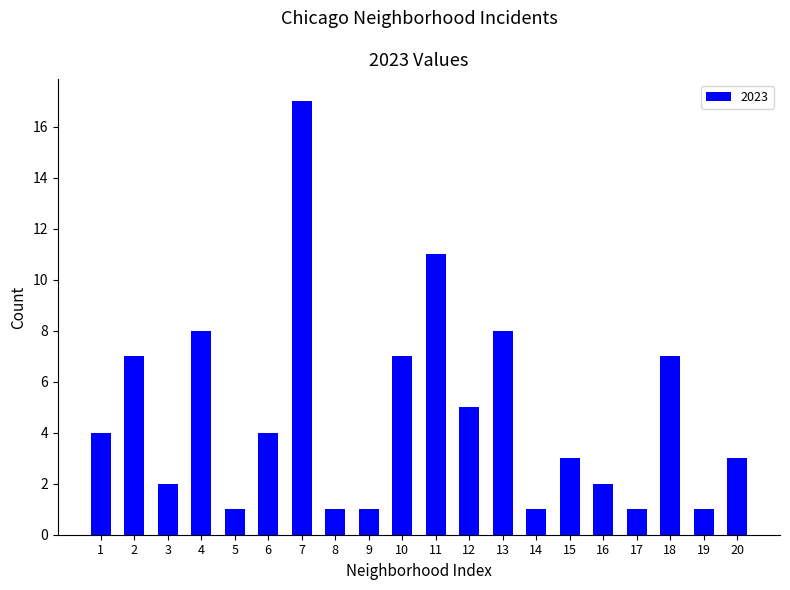

True or false: the data shows 1 at 9.

True